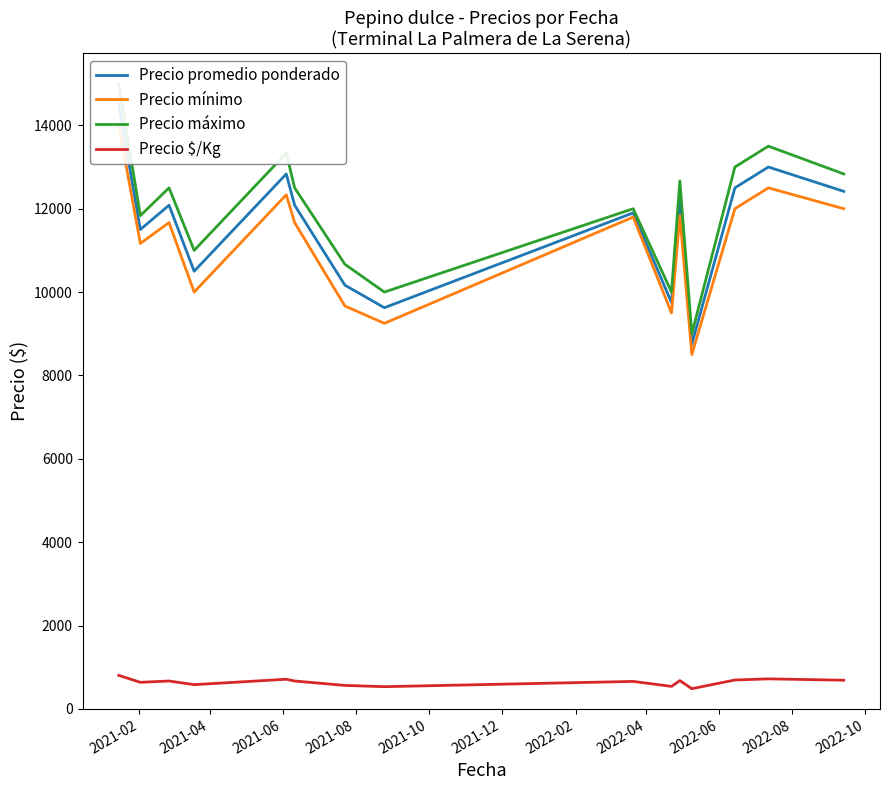

Reading left to right, transcribe all the data shown in this chart.

Precio promedio ponderado: 14500.0	11500.0	12083.3	10500.0	12833.3	12083.3	10166.7	9625.0	11900.0	9750.0	12250.0	8750.0	12500.0	13000.0	12416.7
Precio mínimo: 14000.0	11166.7	11666.7	10000.0	12333.3	11666.7	9666.7	9250.0	11800.0	9500.0	11833.3	8500.0	12000.0	12500.0	12000.0
Precio máximo: 15000.0	11833.3	12500.0	11000.0	13333.3	12500.0	10666.7	10000.0	12000.0	10000.0	12666.7	9000.0	13000.0	13500.0	12833.3
Precio $/Kg: 806.0	639.0	671.0	583.5	713.0	671.0	565.0	535.0	661.0	542.0	680.3	486.5	694.5	722.5	689.7